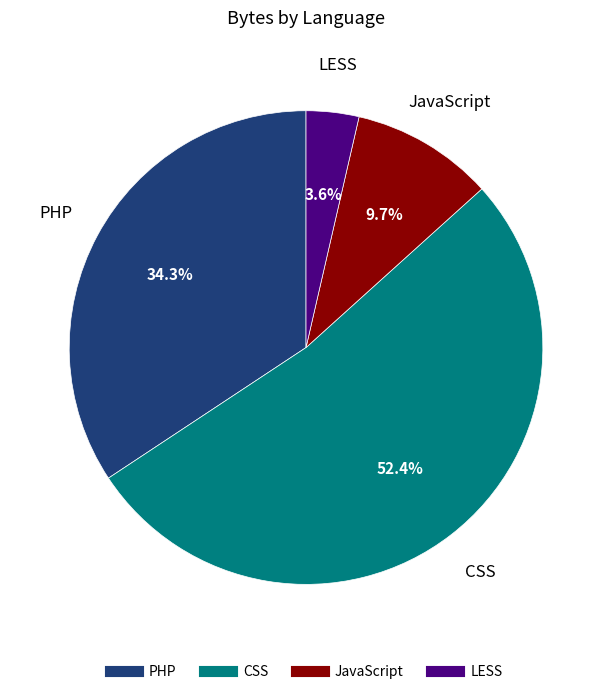

Rank the categories by value from lowest to highest.

LESS, JavaScript, PHP, CSS